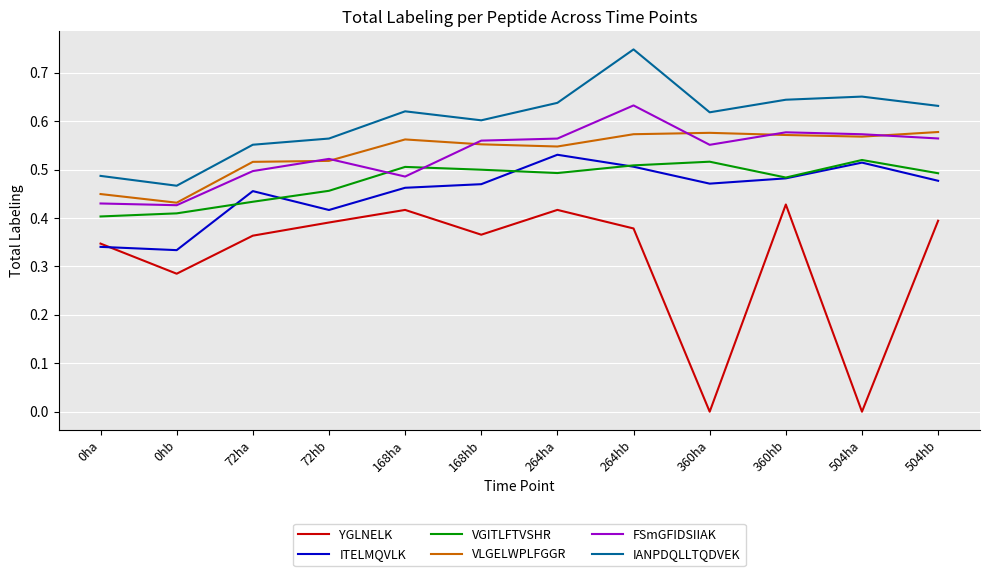

Which category has the highest value across all series?

264hb